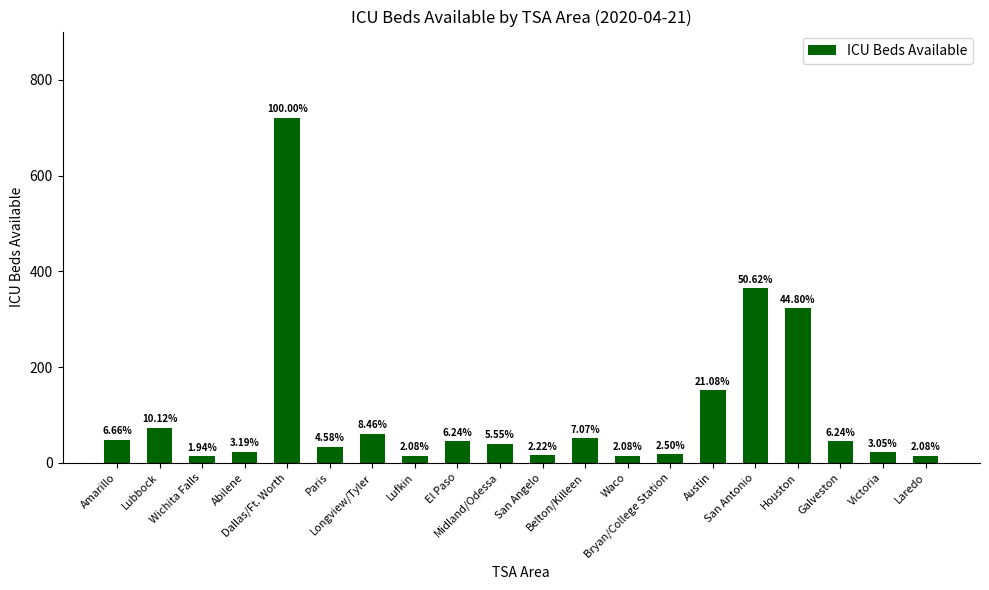

How many bars are there in total?

20